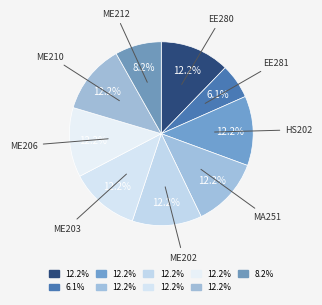

How many segments does this pie chart have?

9